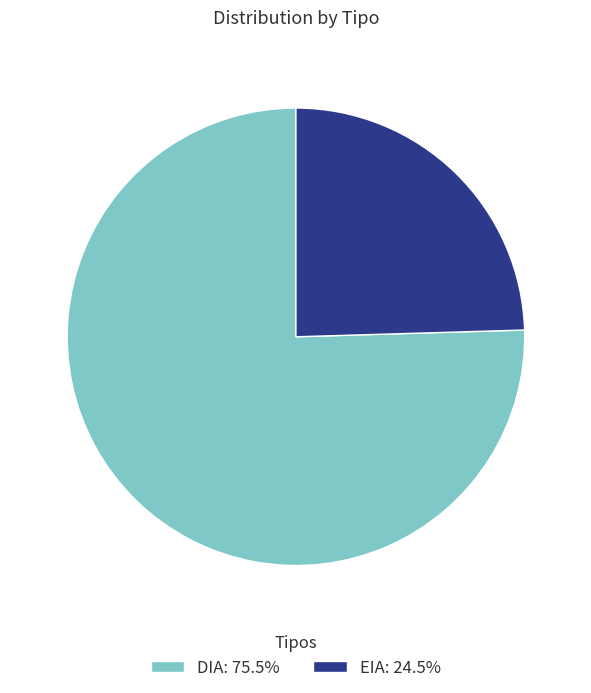

What is the ratio of the value at DIA to the value at EIA?

3.1